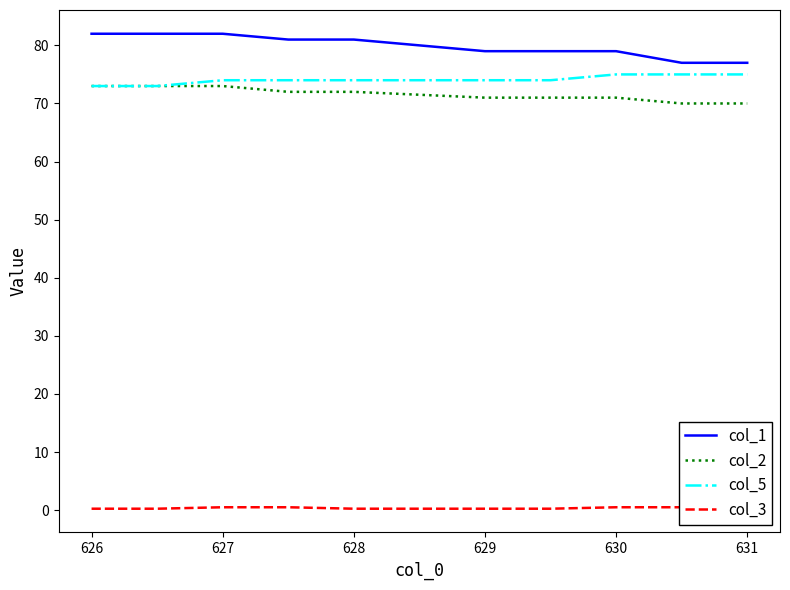

True or false: col_5 and col_3 cross at least once.

False